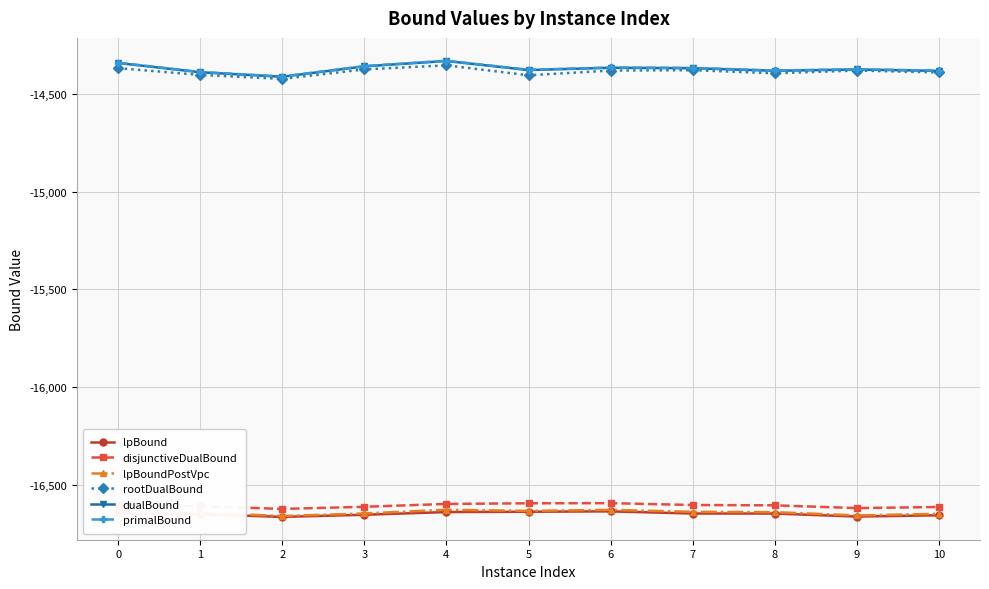

What is the difference between the highest and lowest values at 2?

2255.1